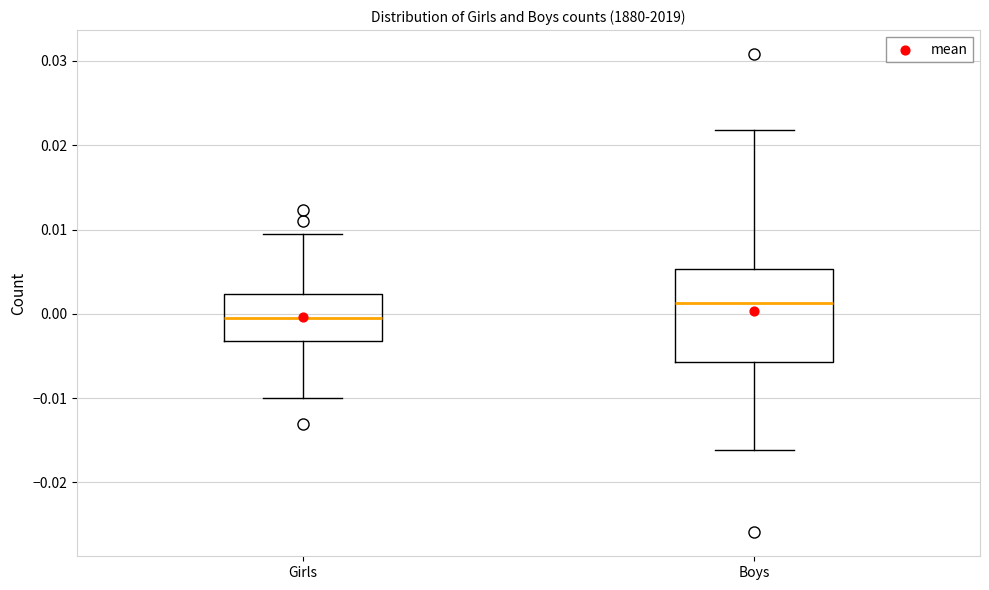

Comparing the boxes themselves (not the whiskers), which one is the tallest?

Boys